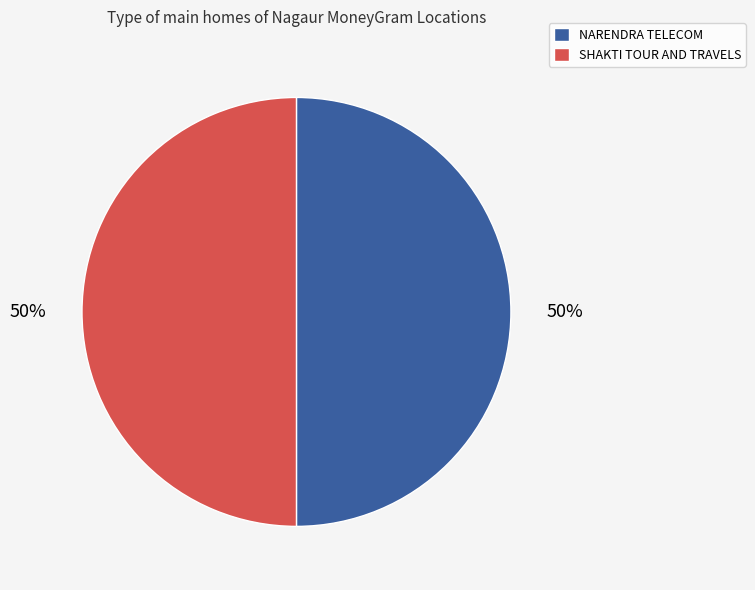

Is the sum of NARENDRA TELECOM and SHAKTI TOUR AND TRAVELS greater than half?

Yes